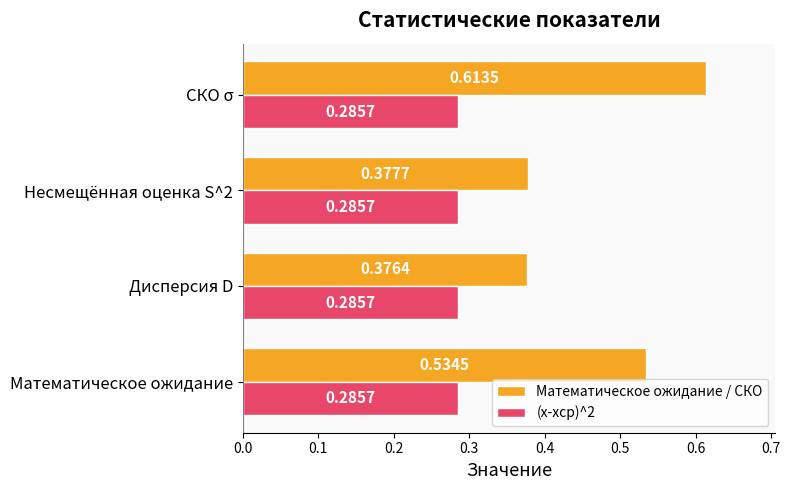

At СКО σ, list the series in order from largest to smallest.

Математическое ожидание / СКО, (x-xср)^2